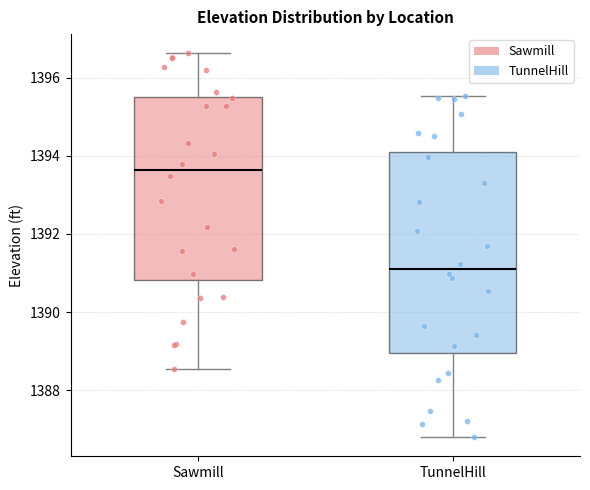

Where does the upper whisker of the box for Sawmill end on the y-axis? The values are not printed on the chart, so give them approximately, as read against the axis.

1396.6